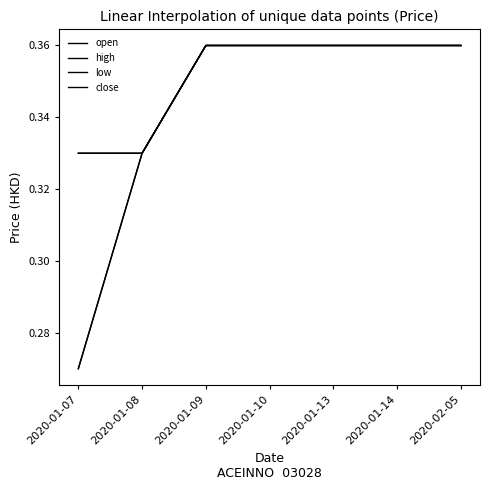

What is the value of the high point at the 4th from the left?

0.4